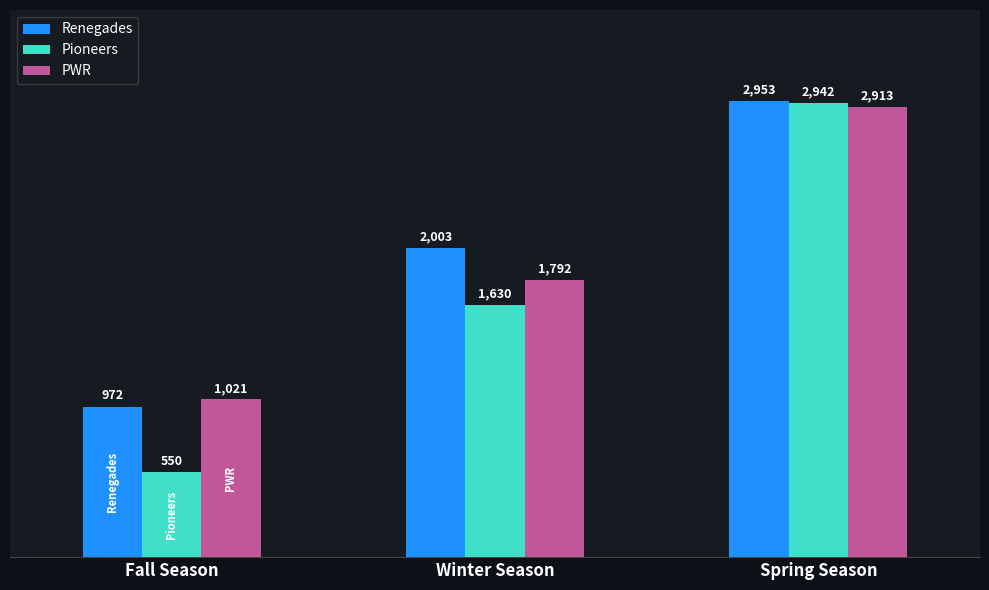

What is the sum of the Pioneers values at Winter Season and Fall Season?

2180